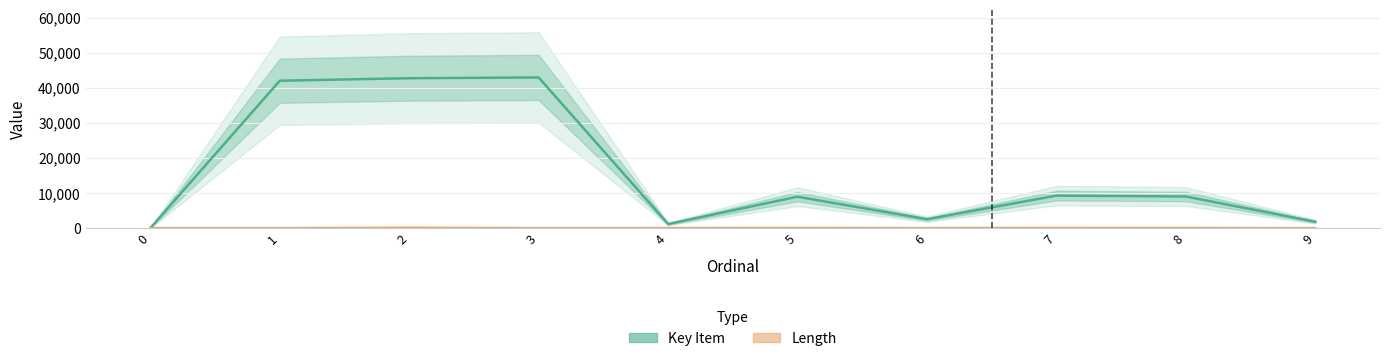

At how many categories does at least one series exceed 11470?

3